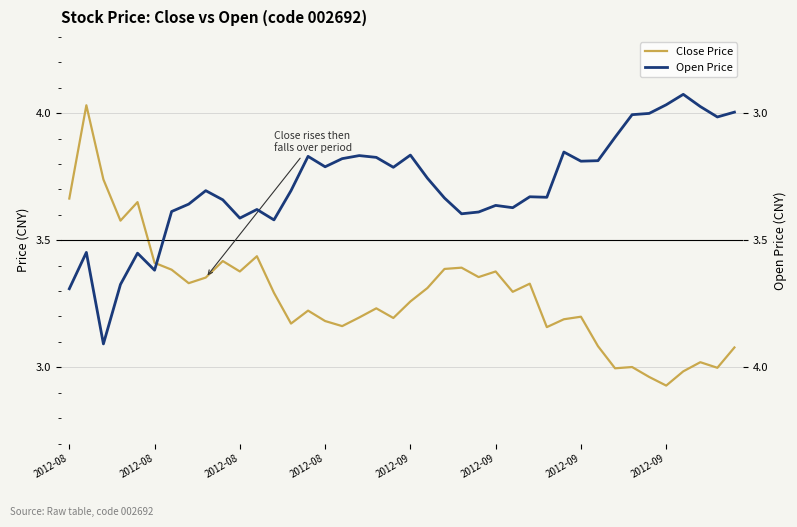

How many lines are shown in the chart?

2